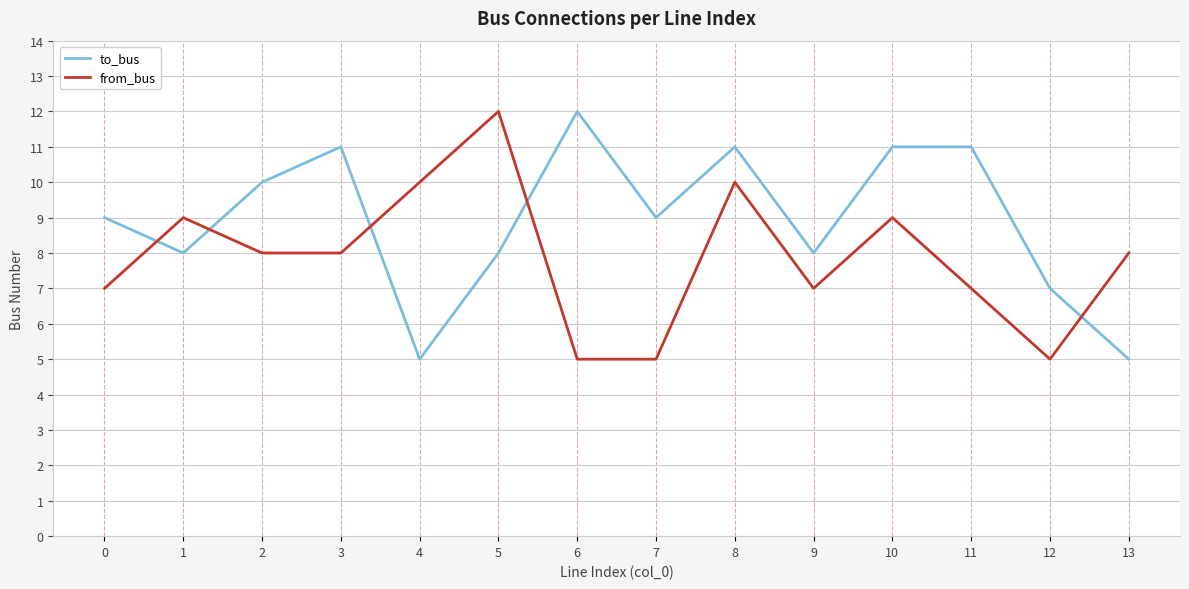

Is it true that from_bus equals 3 at 12?

False